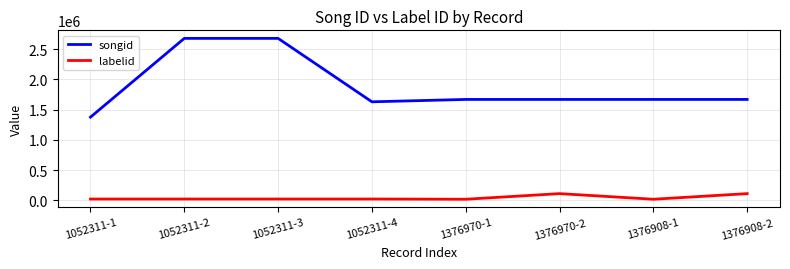

True or false: songid and labelid intersect in this chart.

False